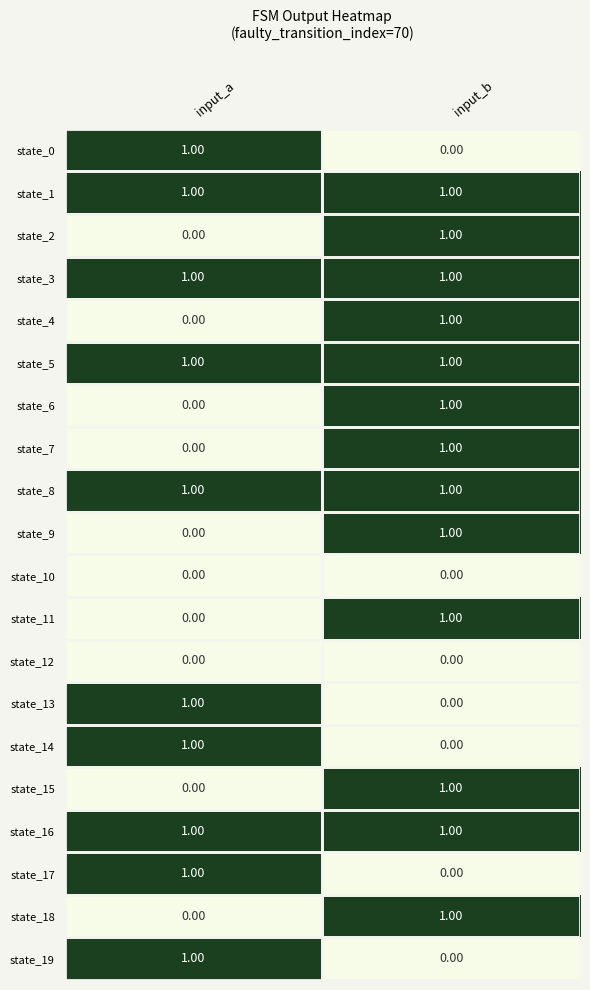

What is the total value across all series at input_b?

13